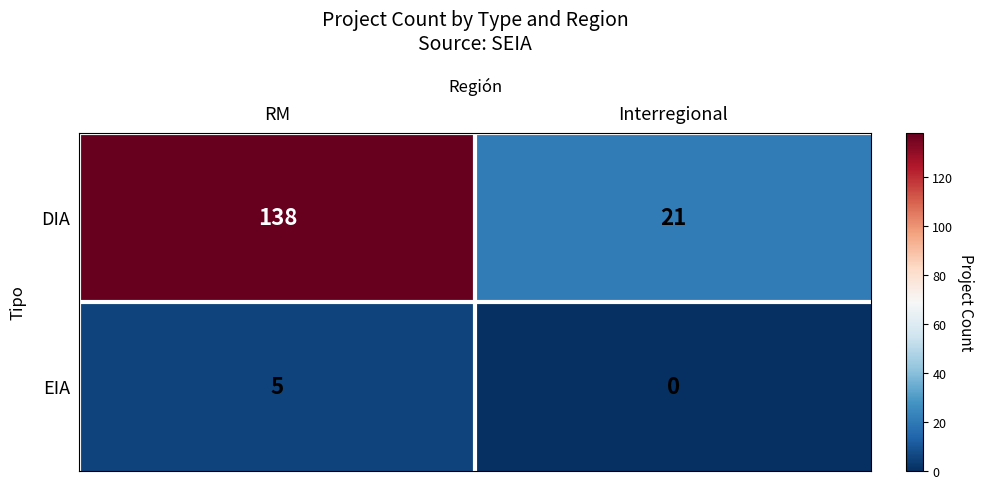

What is the average value of the DIA series?

80